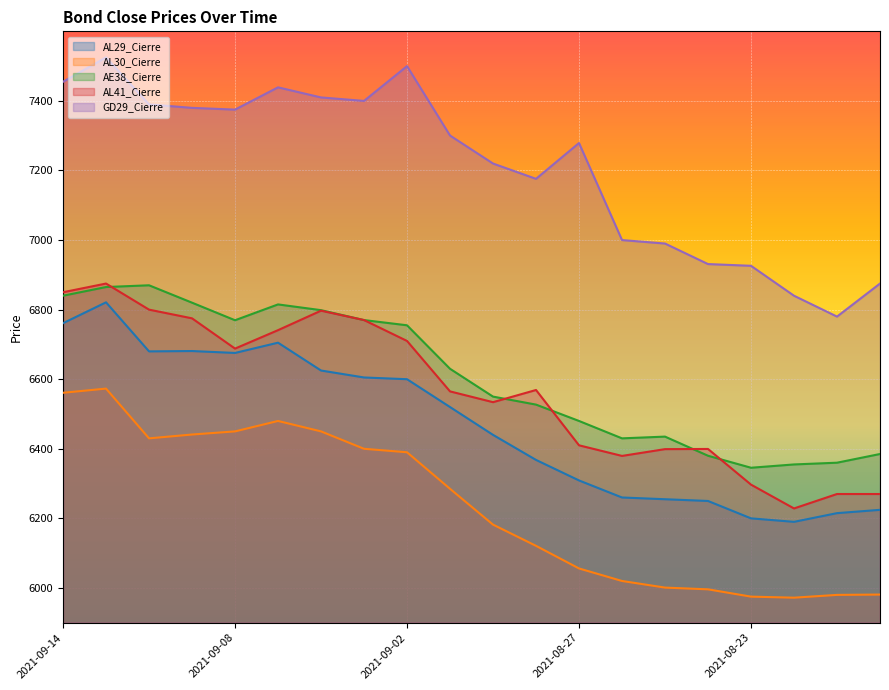

What is the greatest value displayed?

7525.0